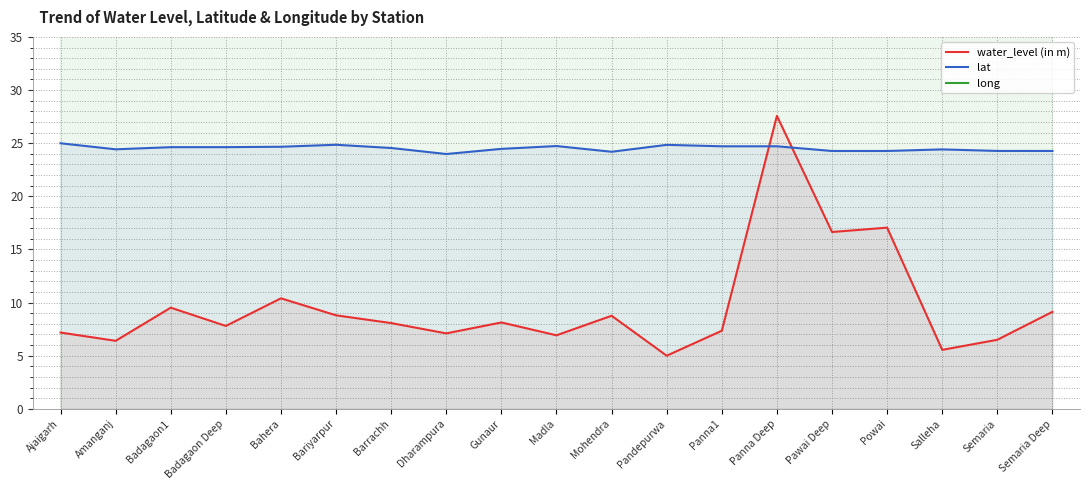

Which series has the widest spread of values?

water_level (in m)